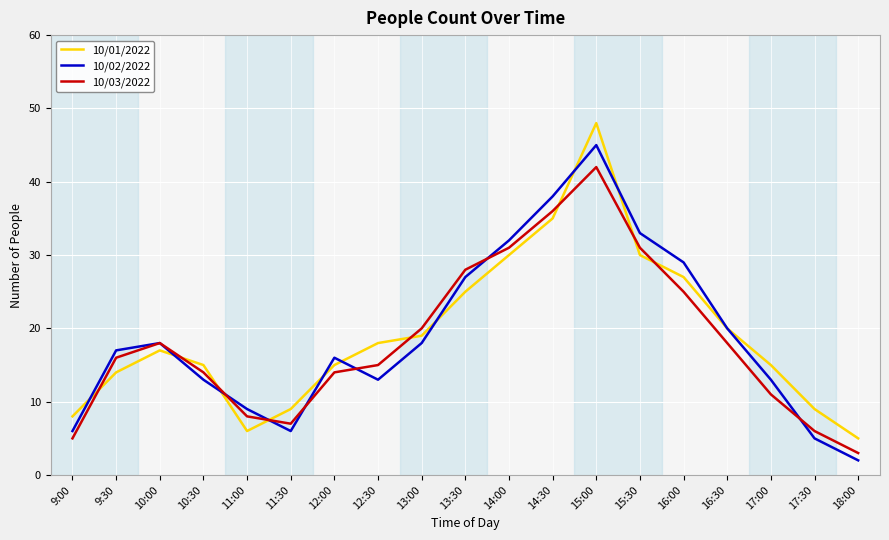

Which category has the lowest value in the 10/02/2022 series?

18:00